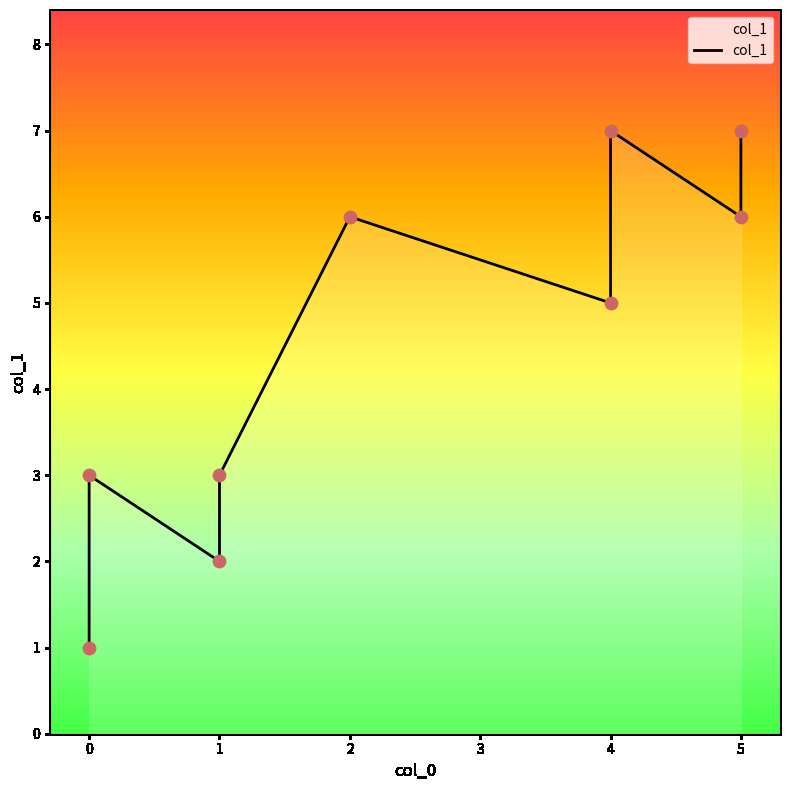

Which has a higher value, 2 or 0?

2